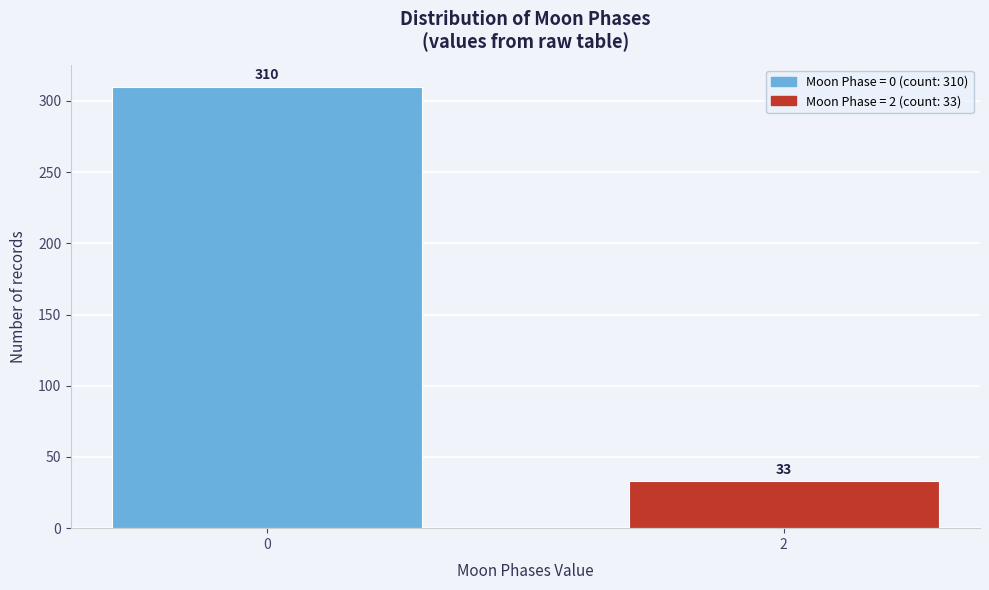

Reading left to right, what are all the values shown in this chart?

0=310	2=33